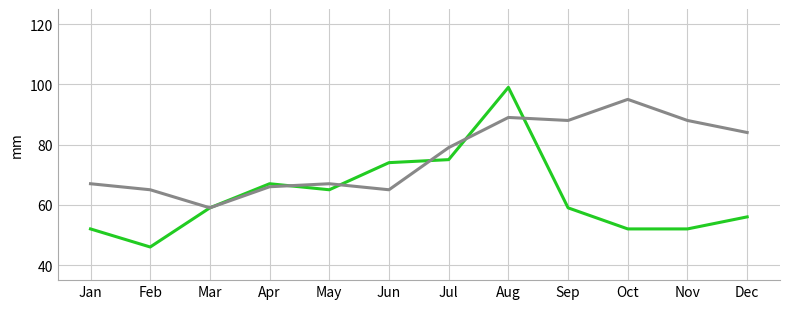

What is the total value across all series at Sep?

147